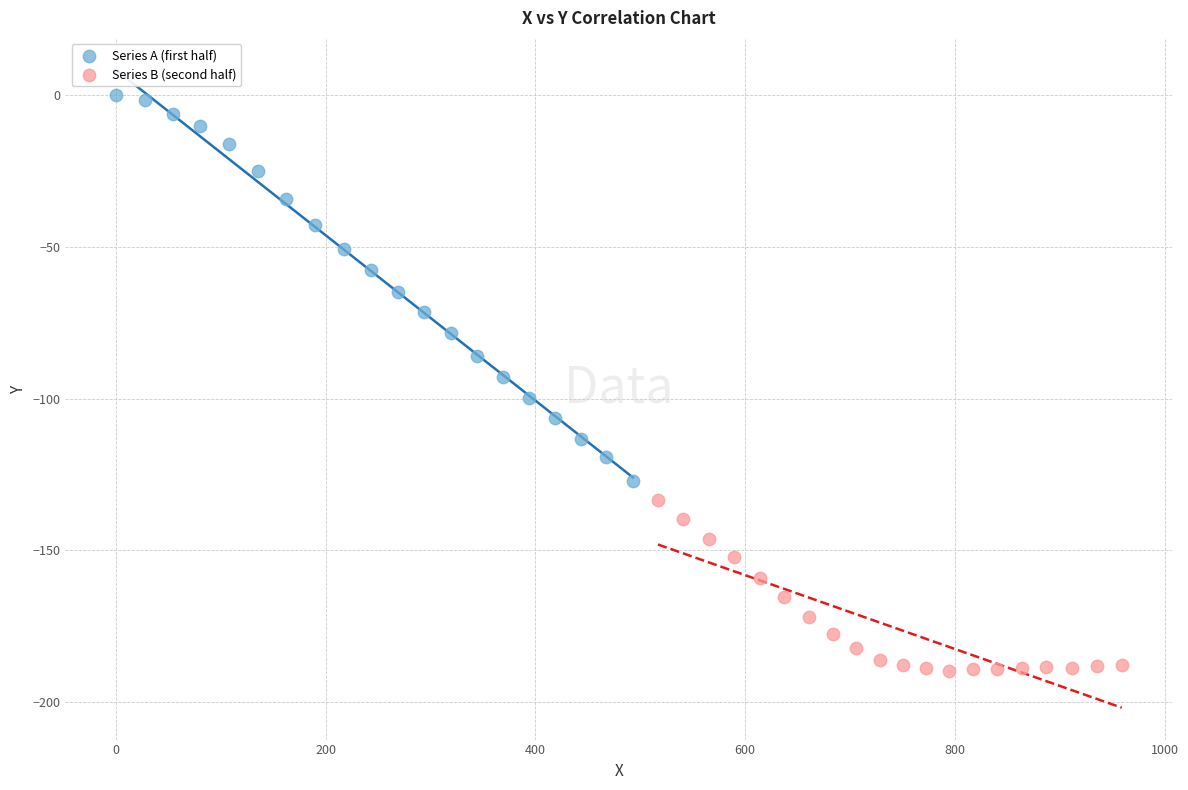

What are all the series names shown in the legend?

Series A (first half), Series B (second half)